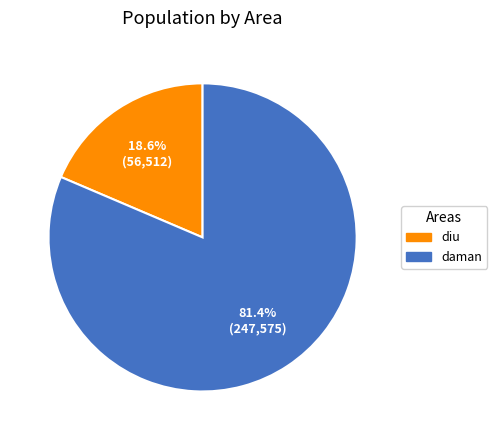

To the nearest percent, what is the difference between the largest and smallest slice percentages?

63%